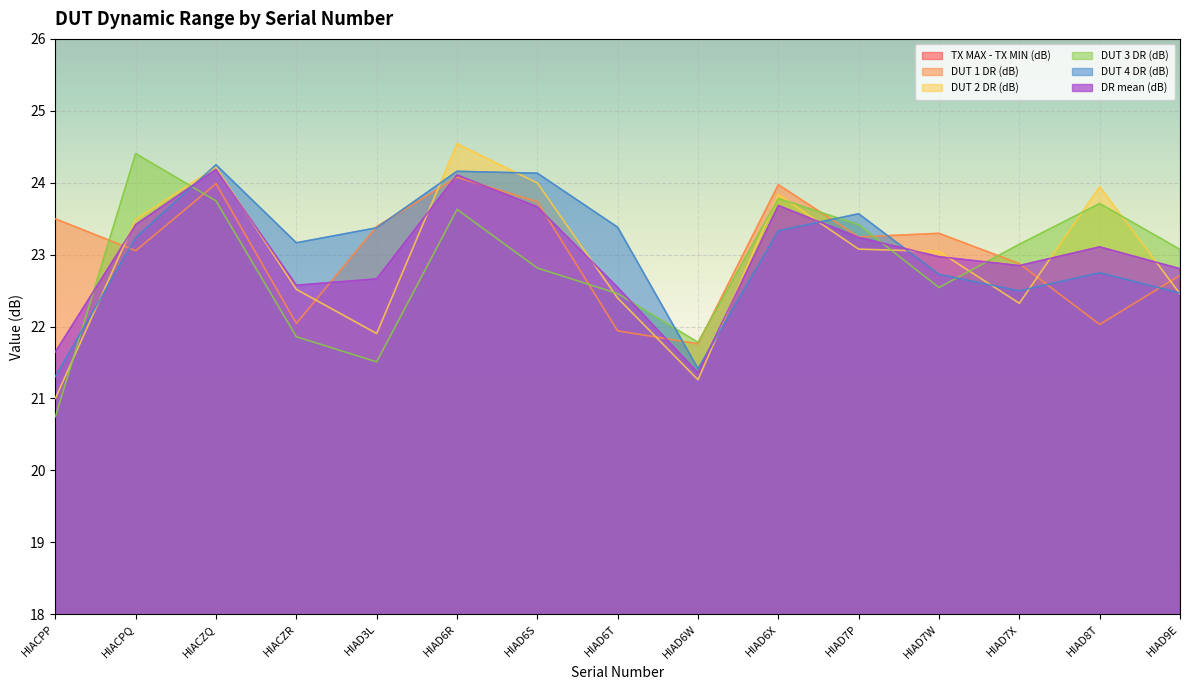

True or false: DR mean (dB) and TX MAX - TX MIN (dB) cross at least once.

False